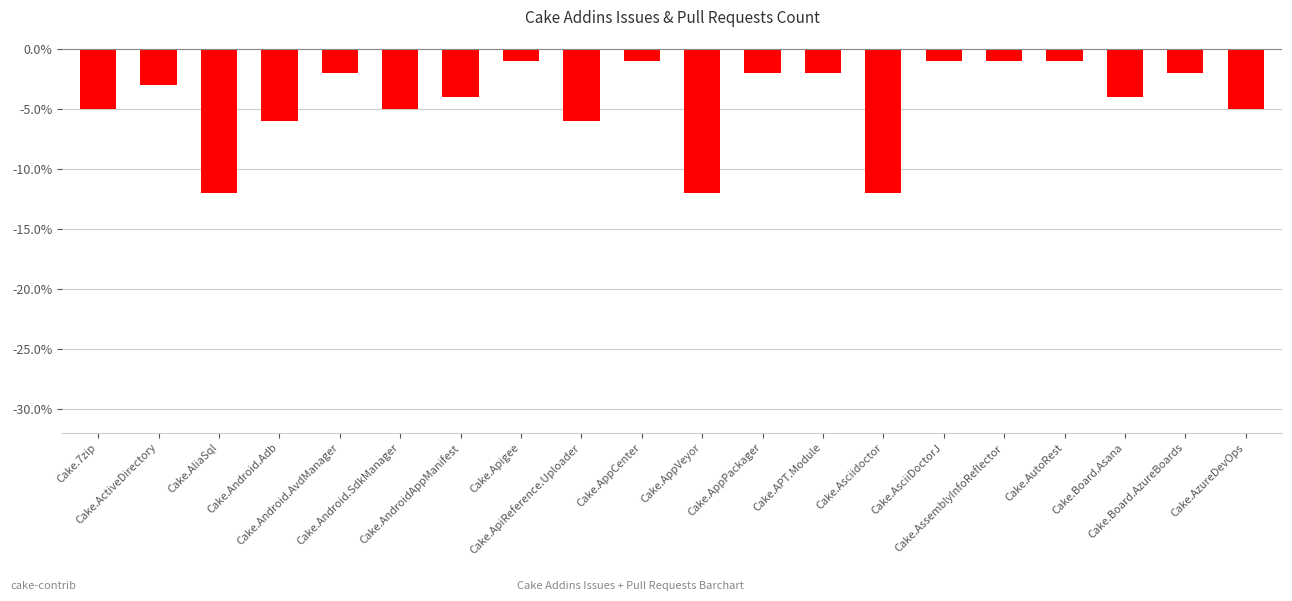

Where does the data first go above -3?

Cake.Android.AvdManager